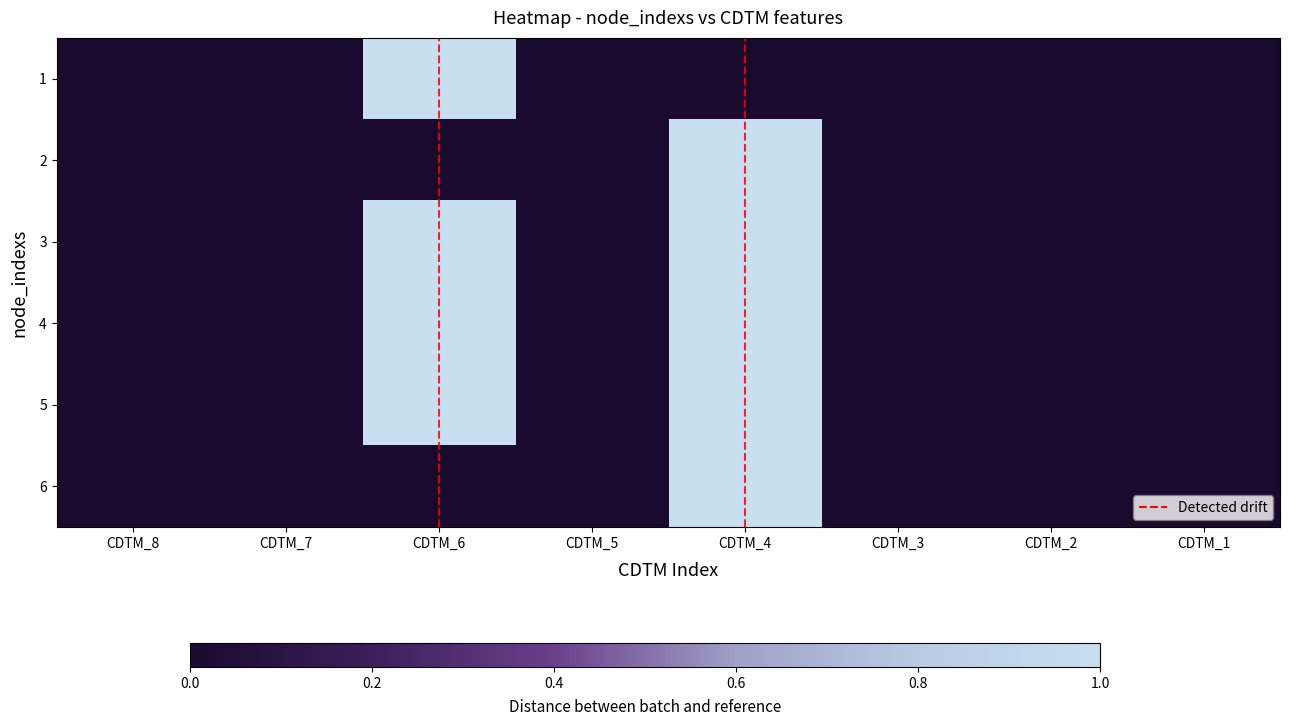

What is the spread (max minus min) of values at CDTM_4?

1